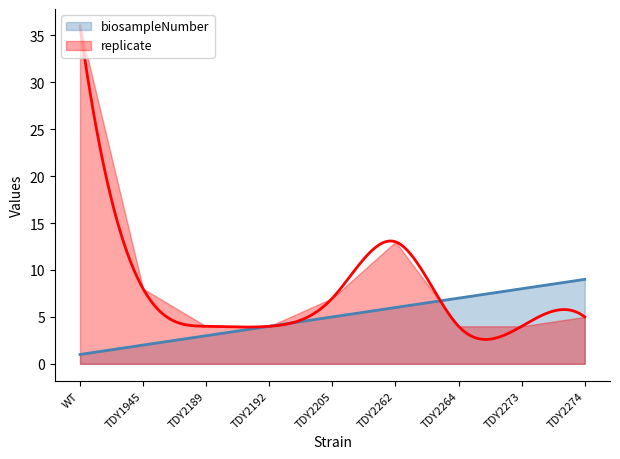

At which category is the sum across all series the highest?

WT